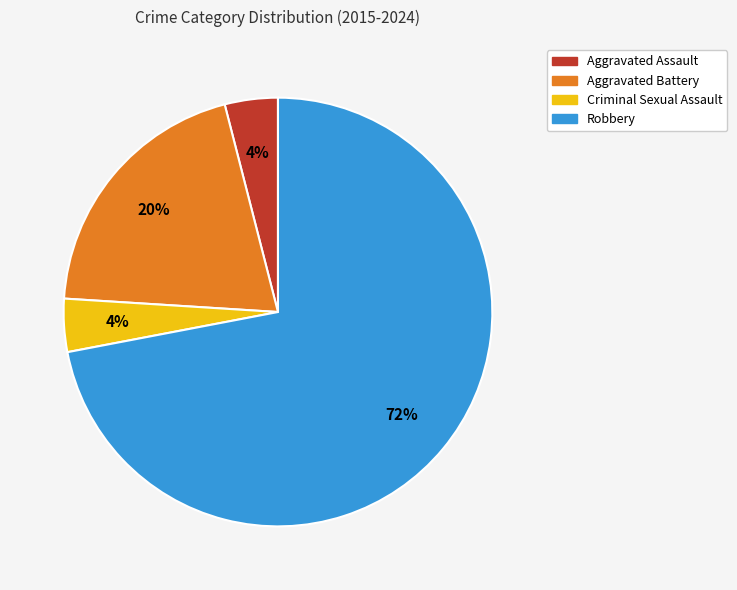

Is Criminal Sexual Assault the majority of the pie?

No